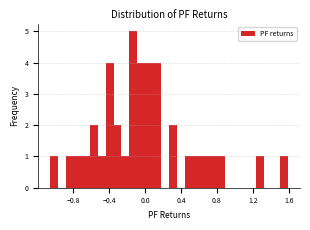

Read against the x-axis, roughly where is the centre of the tallest bar?

-0.15